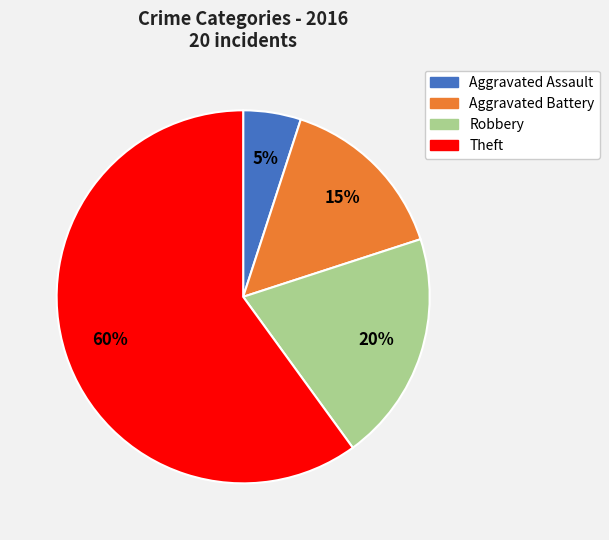

True or false: Theft accounts for 60% of the total.

True